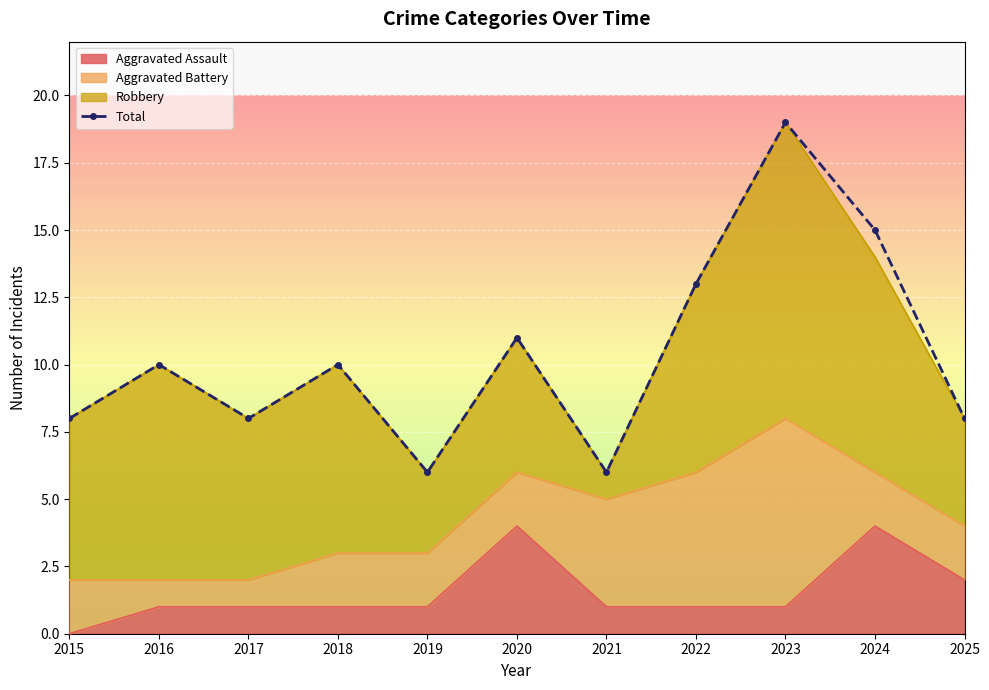

How many points are lower than both their immediate neighbors (excluding endpoints)?

3